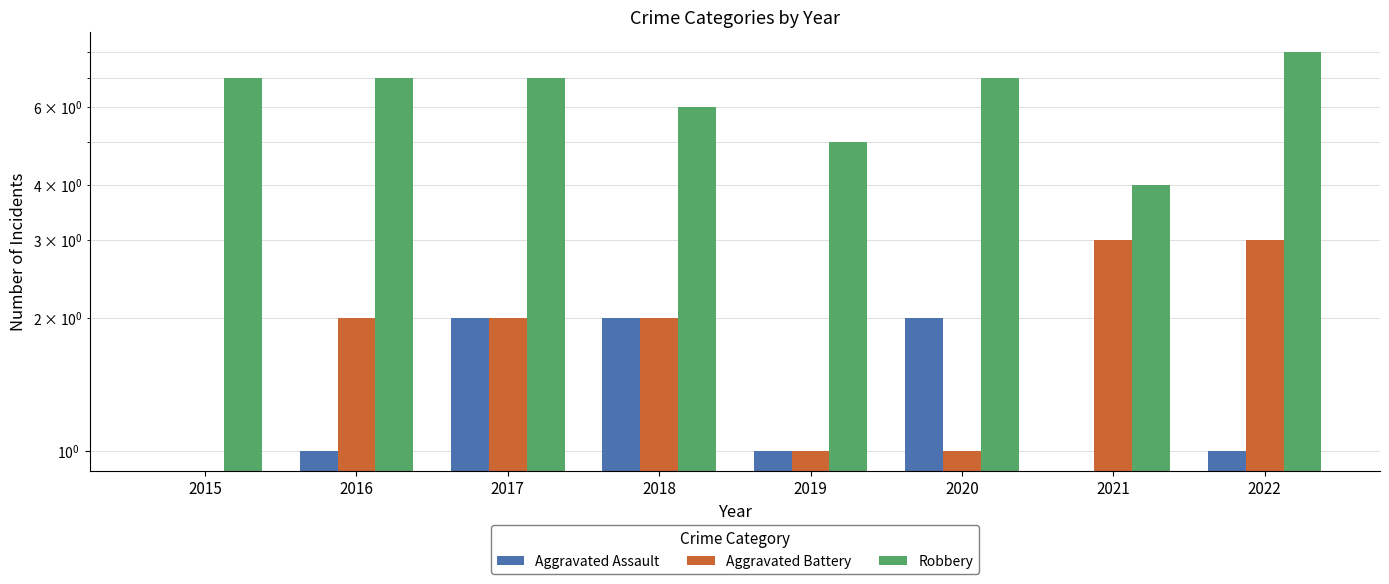

Which has a higher value, 2020 or 2019?

2020